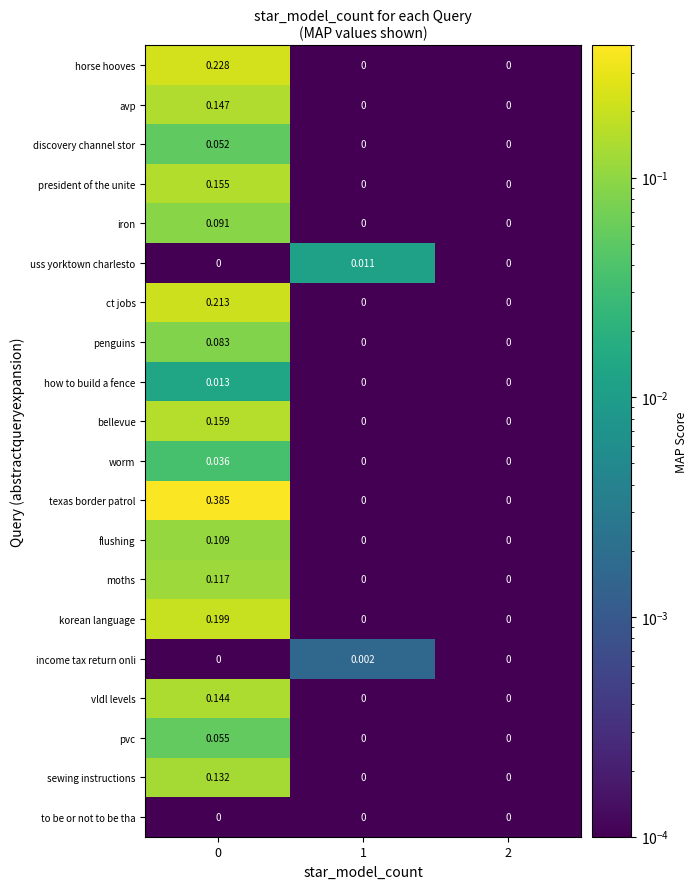

How many data points does each series have?

3